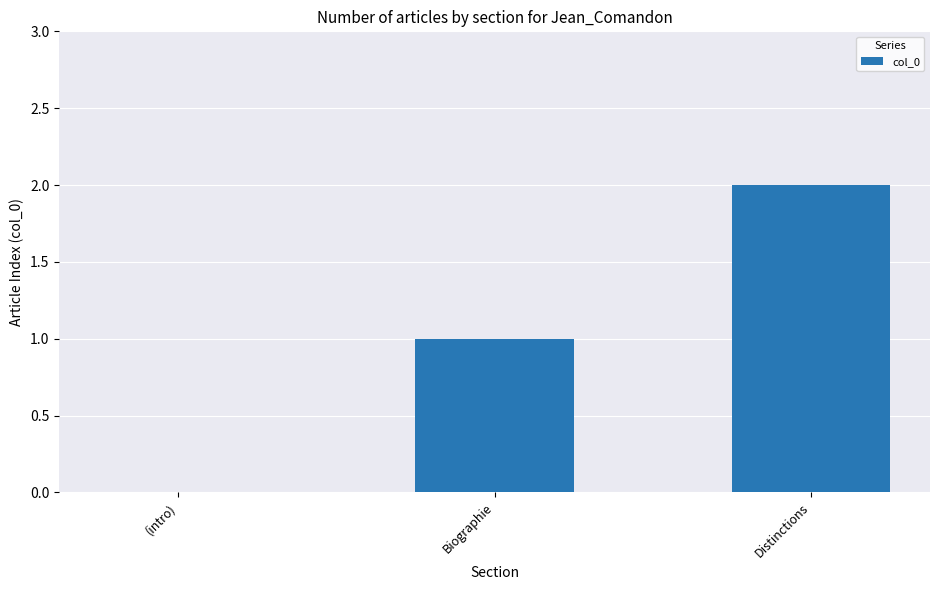

What is the ratio of the value at Biographie to the value at Distinctions?

0.5